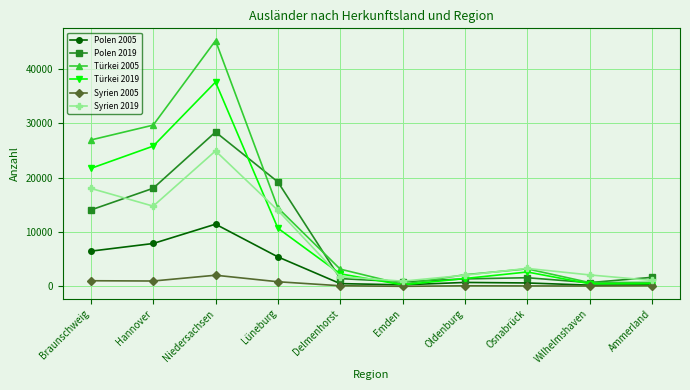

What is the average value of the Türkei 2005 series?

12670